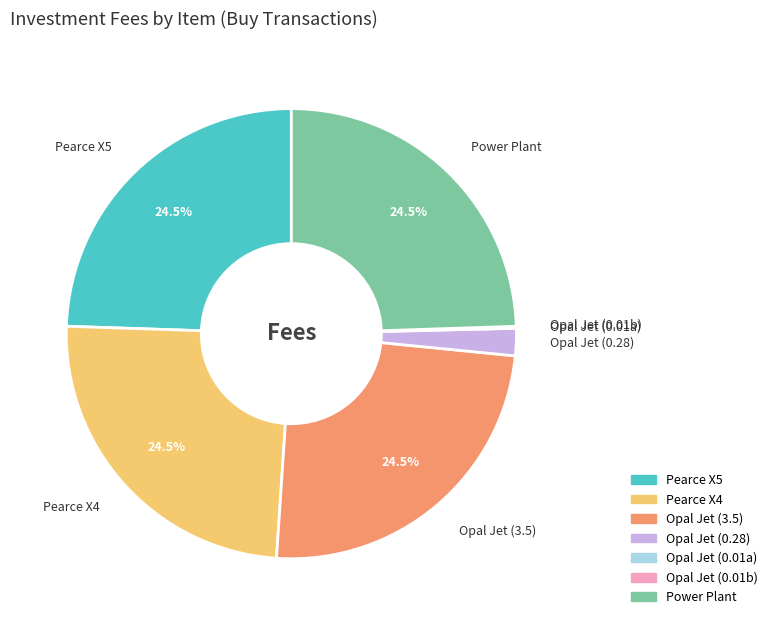

Is there a majority slice in this chart?

No